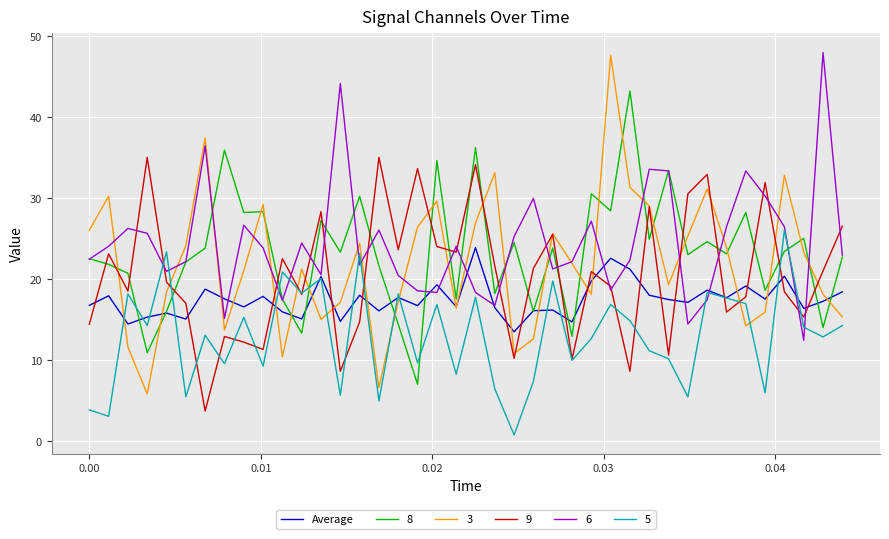

Which series has the widest spread of values?

3